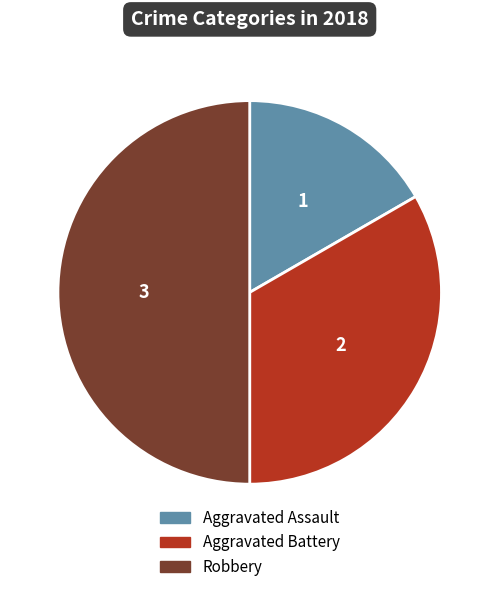

Which category has the biggest portion of the pie?

Robbery